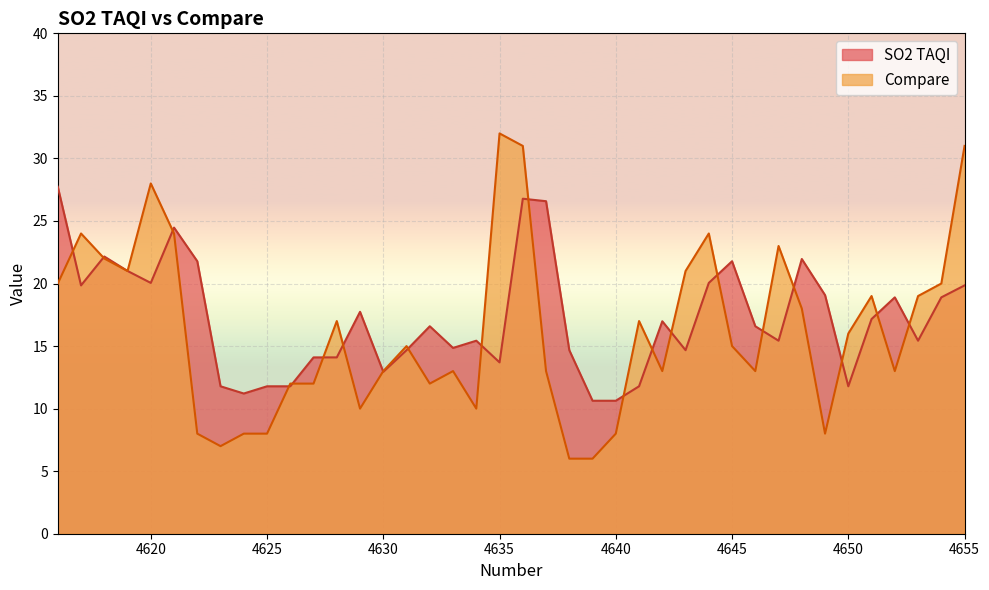

What is the difference between the Compare values at 4622 and 4638?

2.0